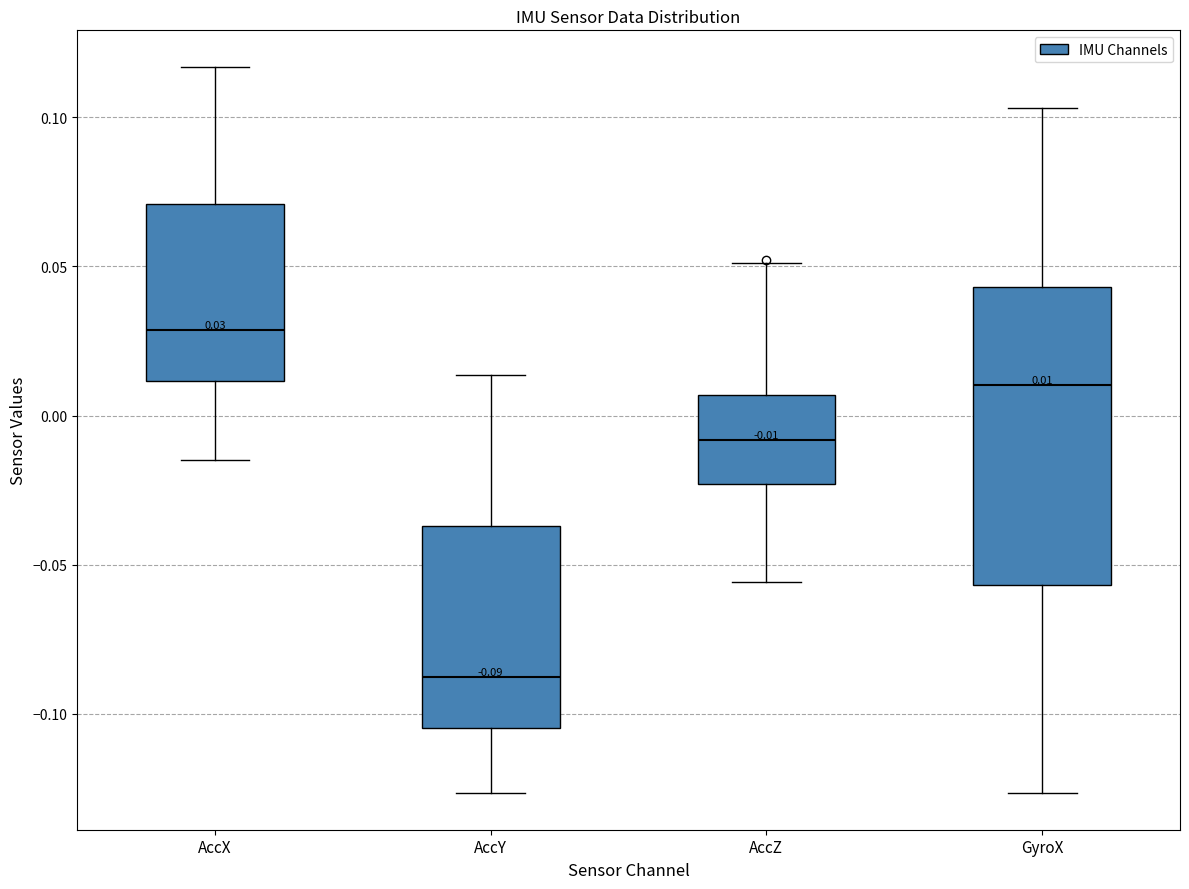

Which box's median line is the highest?

AccX